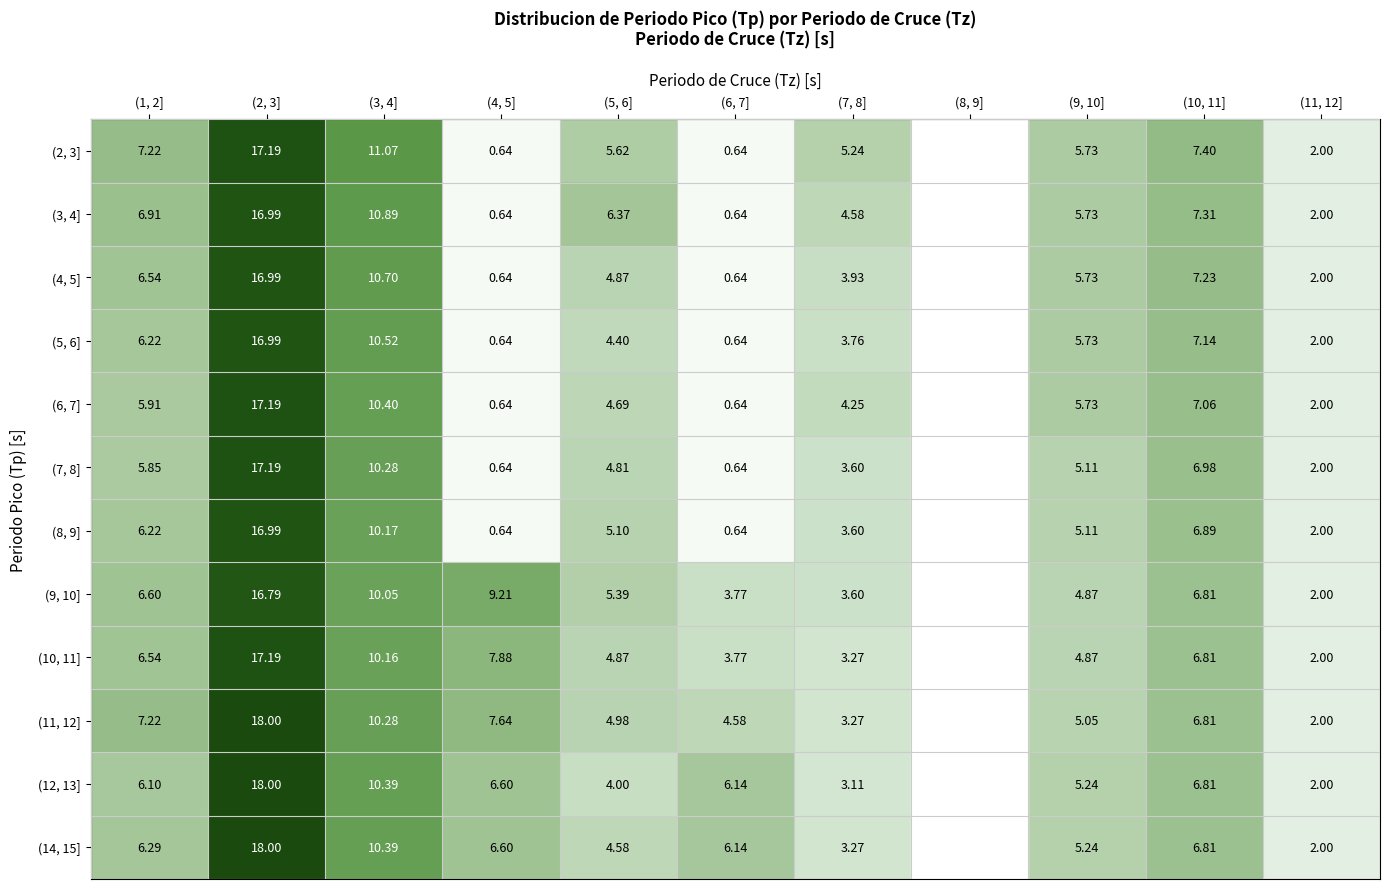

What is the sum of the (7, 8] values at (3, 4] and (2, 3]?

27.5